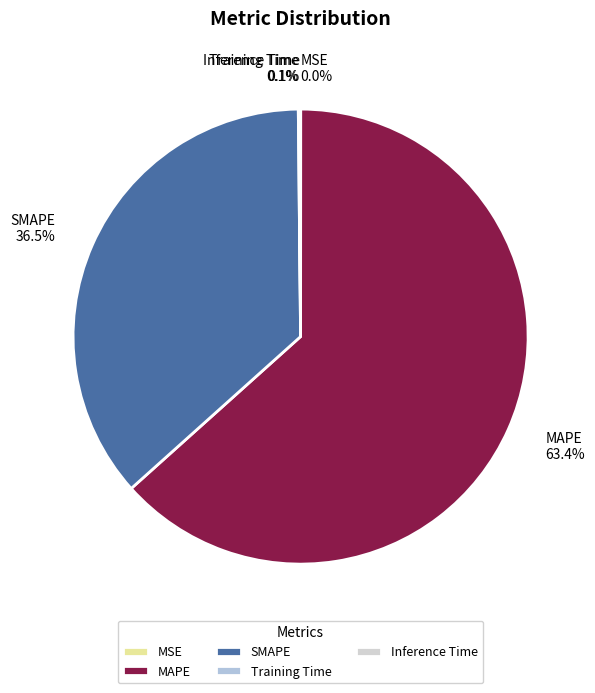

What is the largest slice in the pie chart?

MAPE